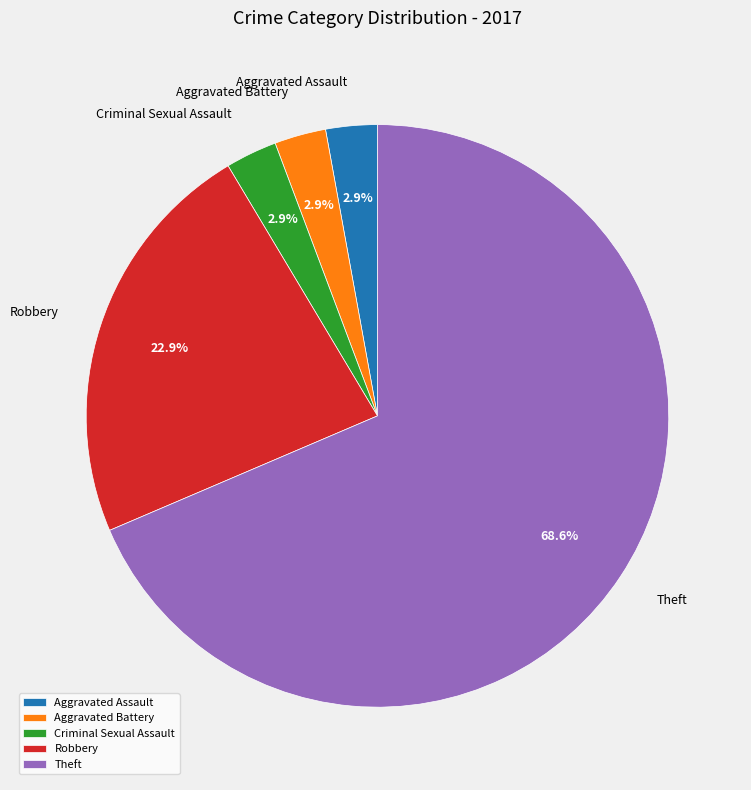

What is the ratio of the value at Theft to the value at Robbery?

3.0